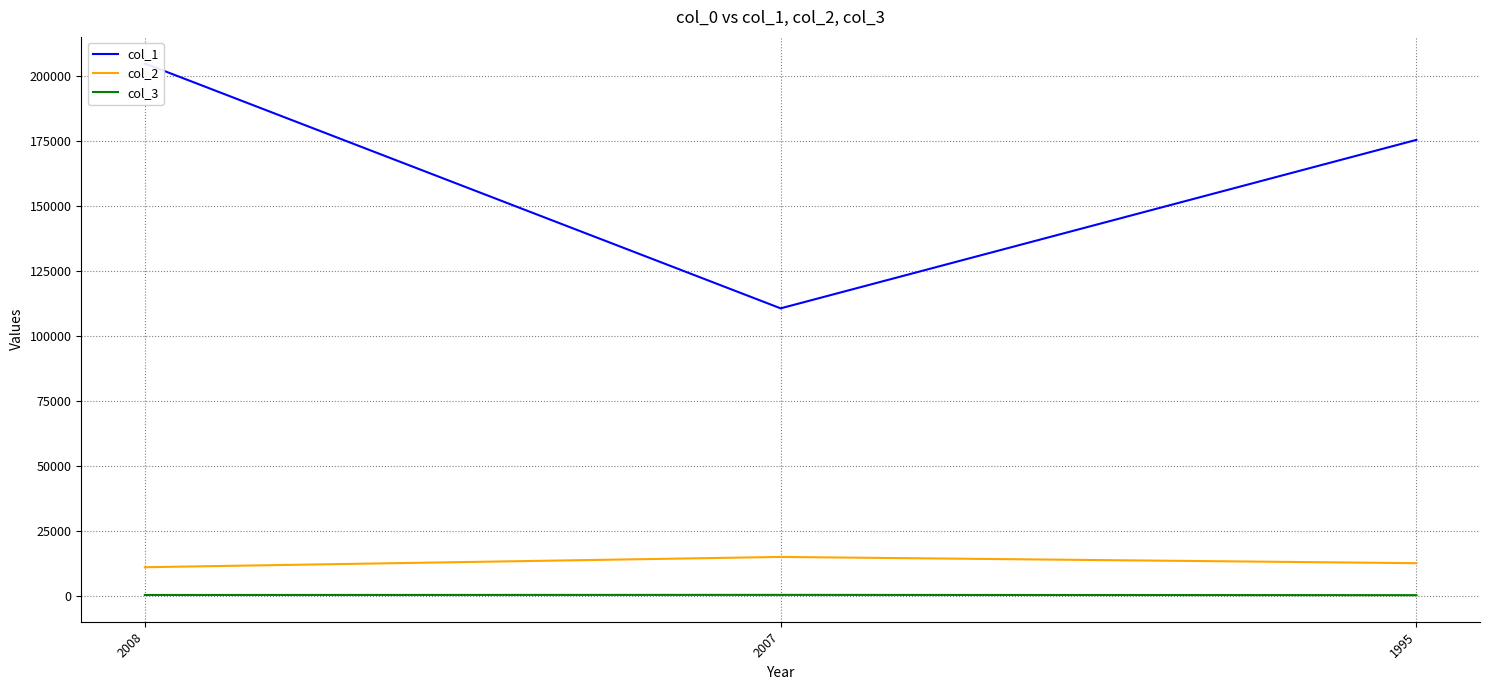

How many col_1 values are between 110504 and 204680?

3